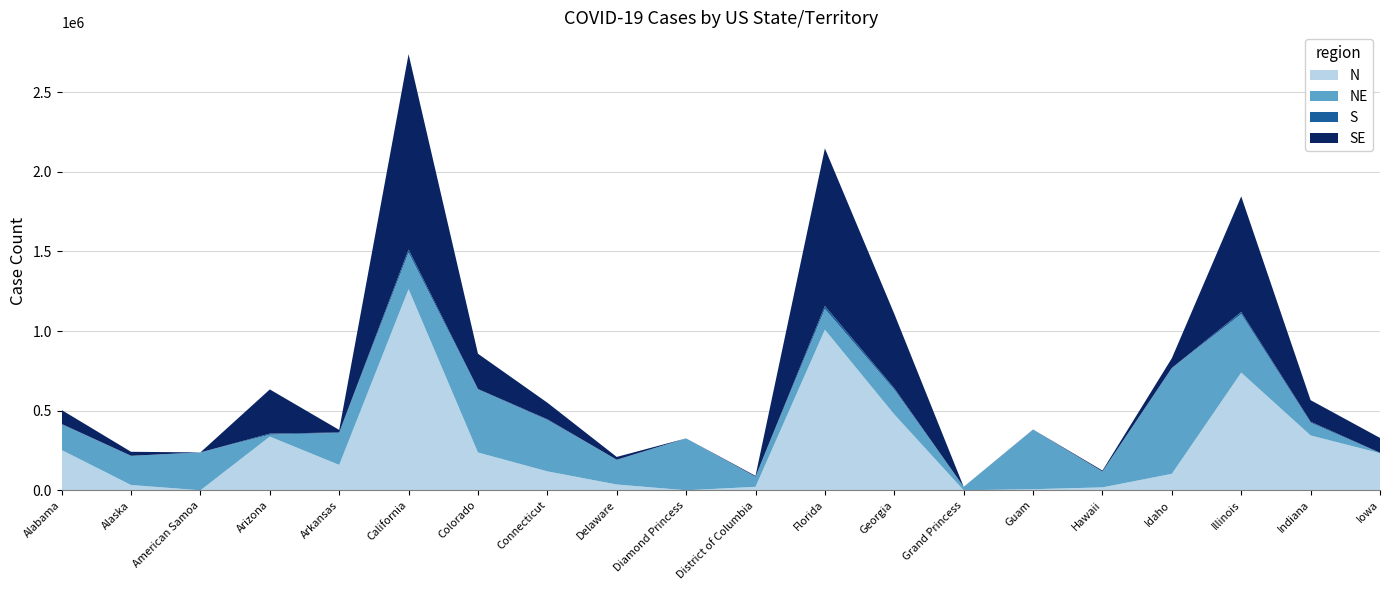

Reading left to right, what are all the values shown in this chart?

N: Alabama=252900	Alaska=33139	American Samoa=0	Arizona=337139	Arkansas=159309	California=1262927	Colorado=237310	Connecticut=118754	Delaware=36343	Diamond Princess=49	District of Columbia=21685	Florida=1008166	Georgia=476405	Grand Princess=103	Guam=6889	Hawaii=18266	Idaho=103305	Illinois=738846	Indiana=344373	Iowa=233062
NE: Alabama=160005	Alaska=183164	American Samoa=237740	Arizona=11981	Arkansas=201135	California=229205	Colorado=395453	Connecticut=322312	Delaware=154411	Diamond Princess=325759	District of Columbia=63205	Florida=130194	Georgia=154842	Grand Princess=21725	Guam=373556	Hawaii=99419	Idaho=663500	Illinois=367395	Indiana=79655	Iowa=106
S: Alabama=3638	Alaska=123	American Samoa=0	Arizona=6687	Arkansas=2512	California=19422	Colorado=3109	Connecticut=5040	Delaware=826	Diamond Princess=0	District of Columbia=685	Florida=18679	Georgia=9515	Grand Princess=3	Guam=112	Hawaii=244	Idaho=960	Illinois=13131	Indiana=6518	Iowa=2449
SE: Alabama=87316	Alaska=25274	American Samoa=0	Arizona=277426	Arkansas=16115	California=1226738	Colorado=221422	Connecticut=103914	Delaware=17853	Diamond Princess=49	District of Columbia=5086	Florida=989487	Georgia=466890	Grand Princess=100	Guam=931	Hawaii=6064	Idaho=61416	Illinois=725715	Indiana=135295	Iowa=93182